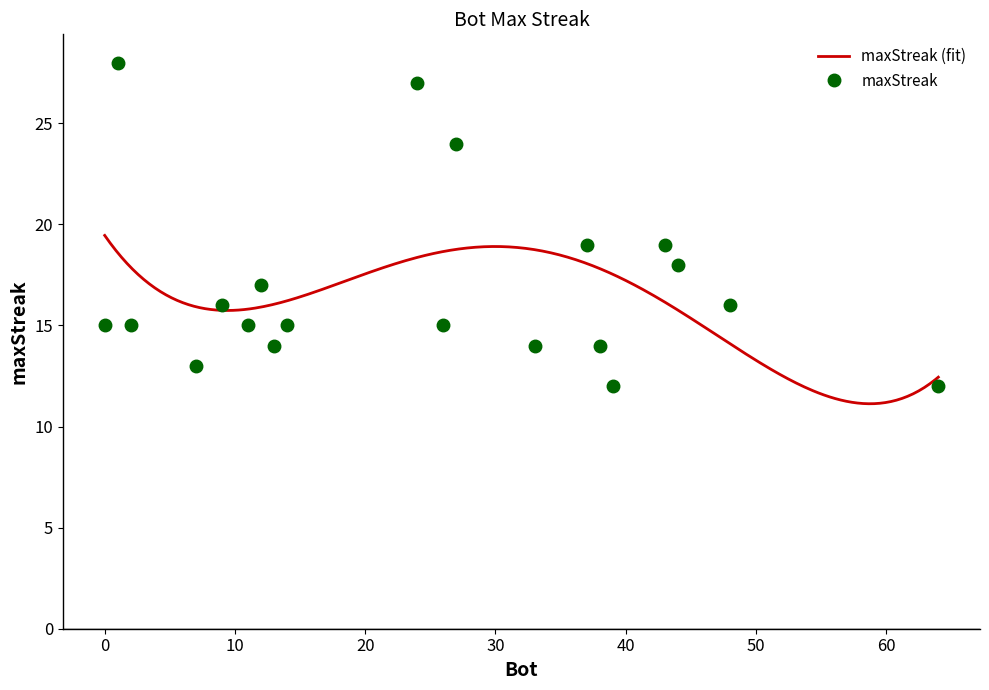

At which label does the data first exceed 15?

1